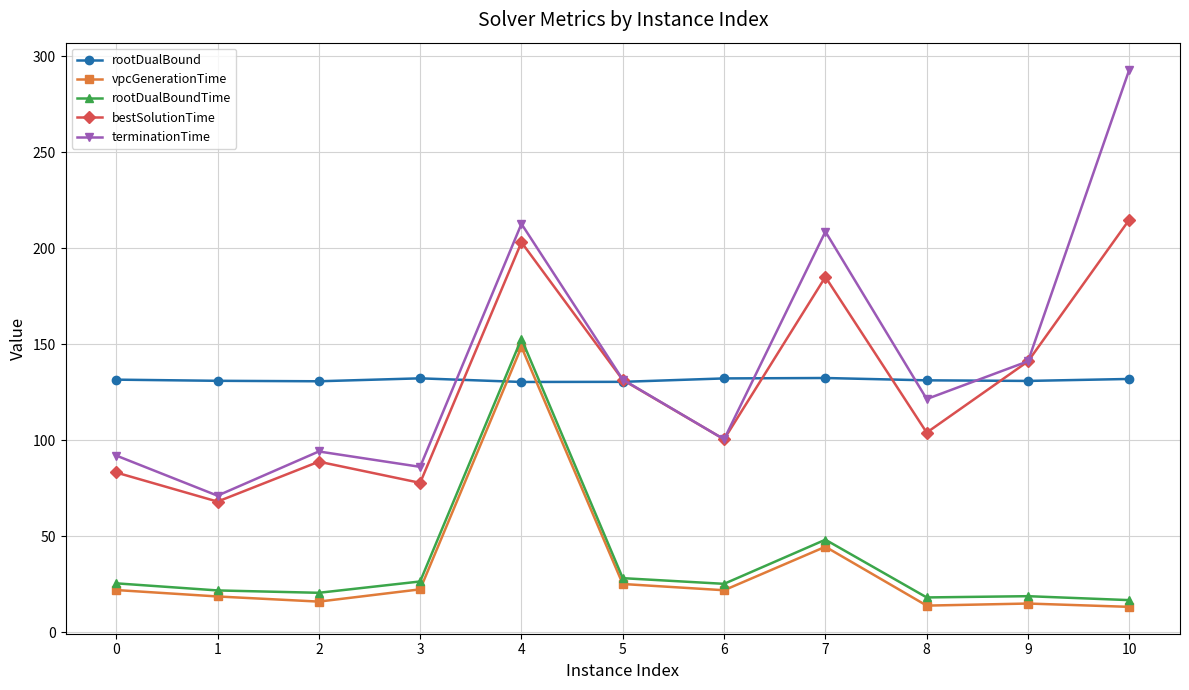

How many lines are shown in the chart?

5